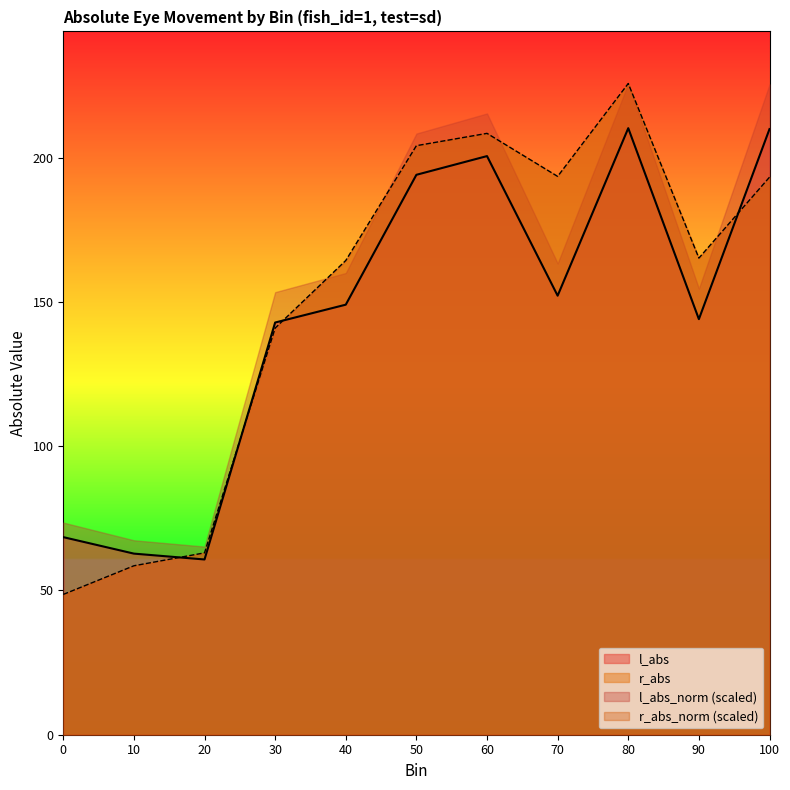

What is the spread (max minus min) of values at 100?

32.1